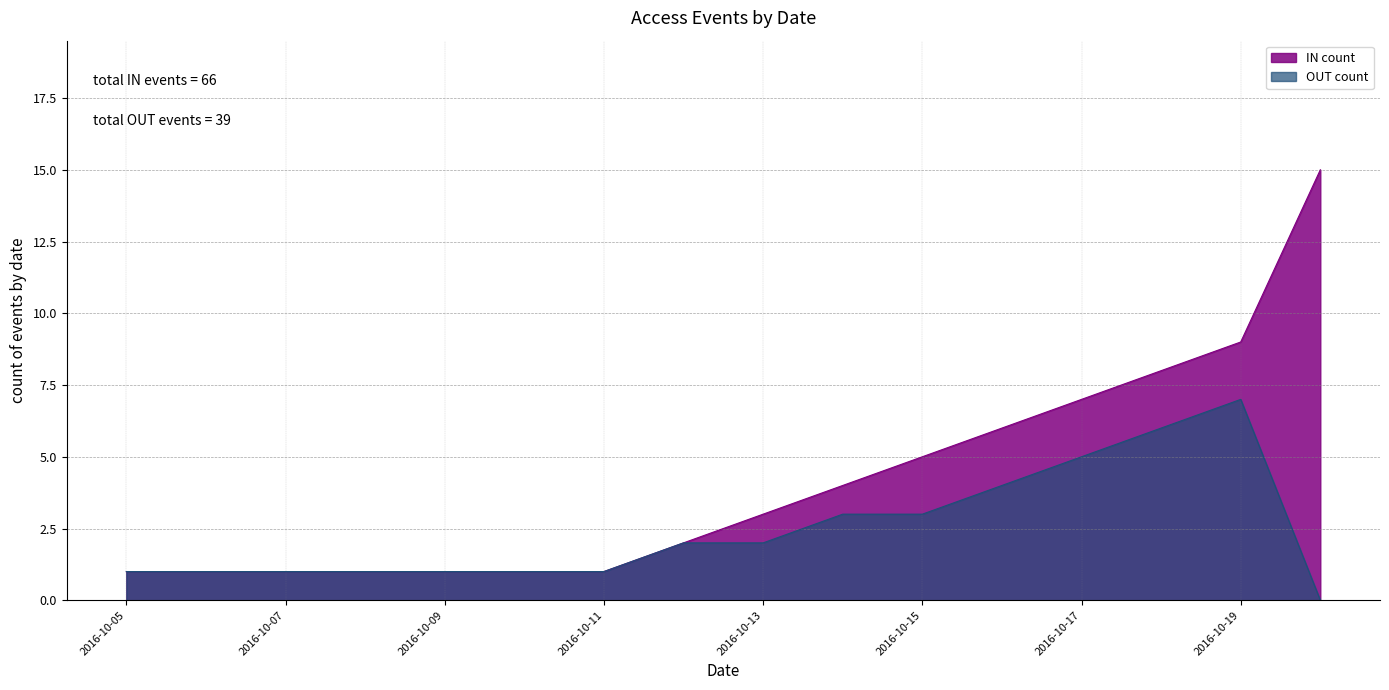

Rank the series by their maximum value, from lowest to highest.

OUT count, IN count